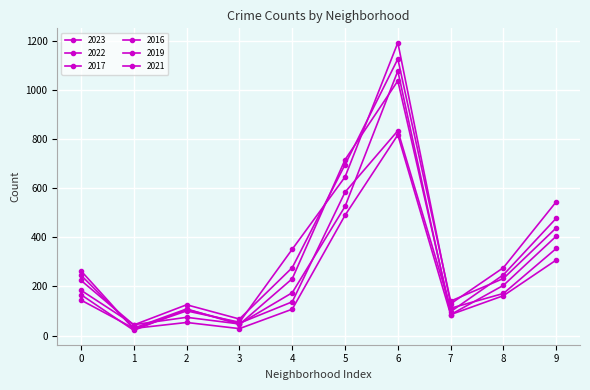

Does the chart have visible grid lines?

Yes